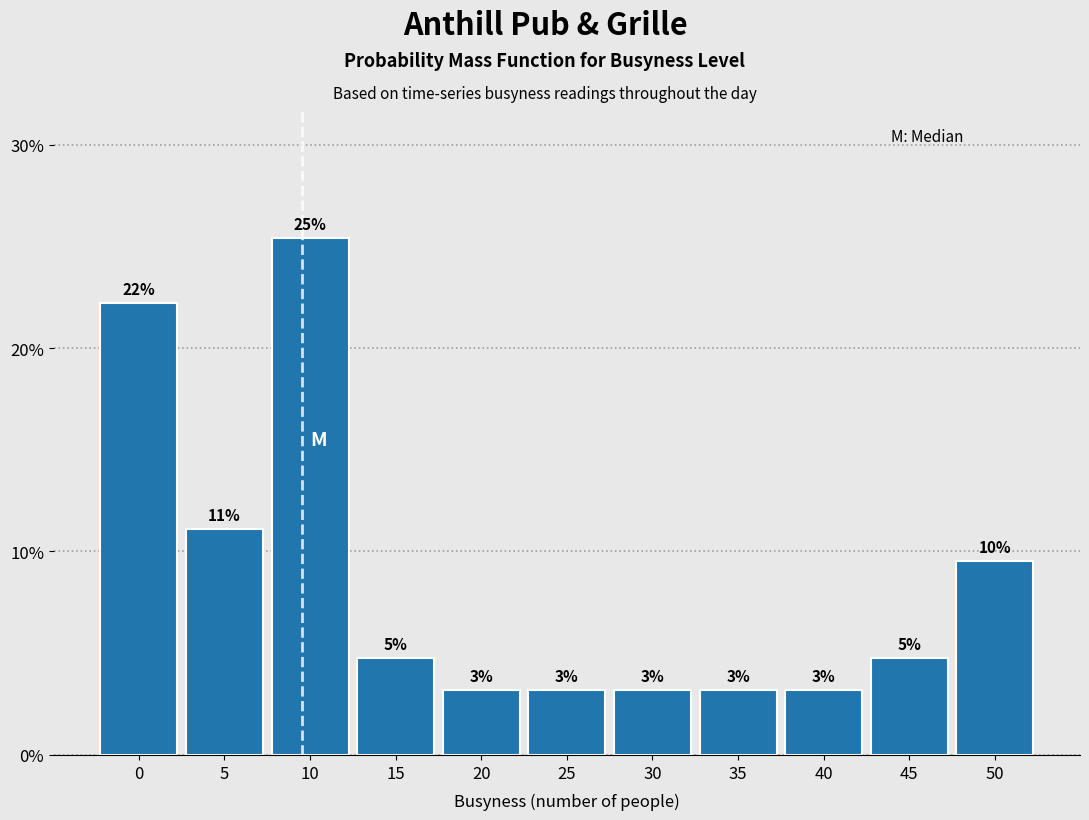

Are the bars horizontal?

No